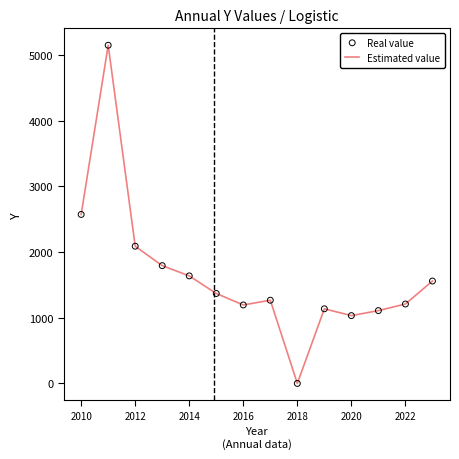

What is the greatest value displayed?

5148.3